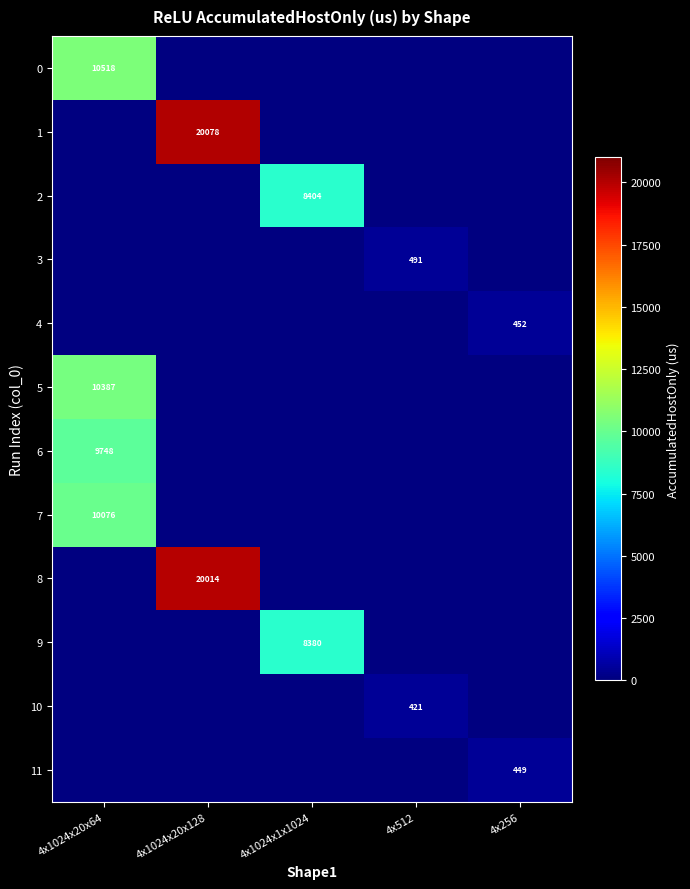

The value of 11 at 4x256 is 683. True or false?

False